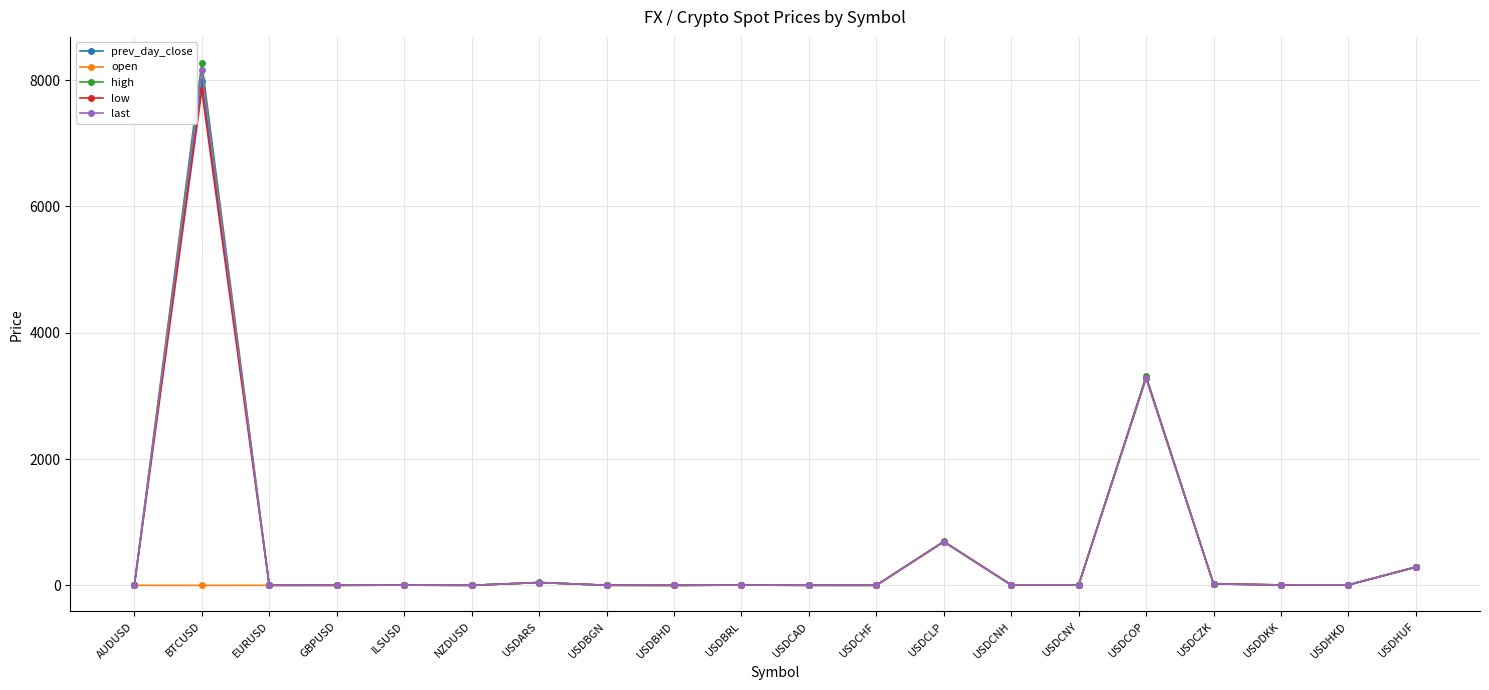

Count the number of categories in the chart.

20